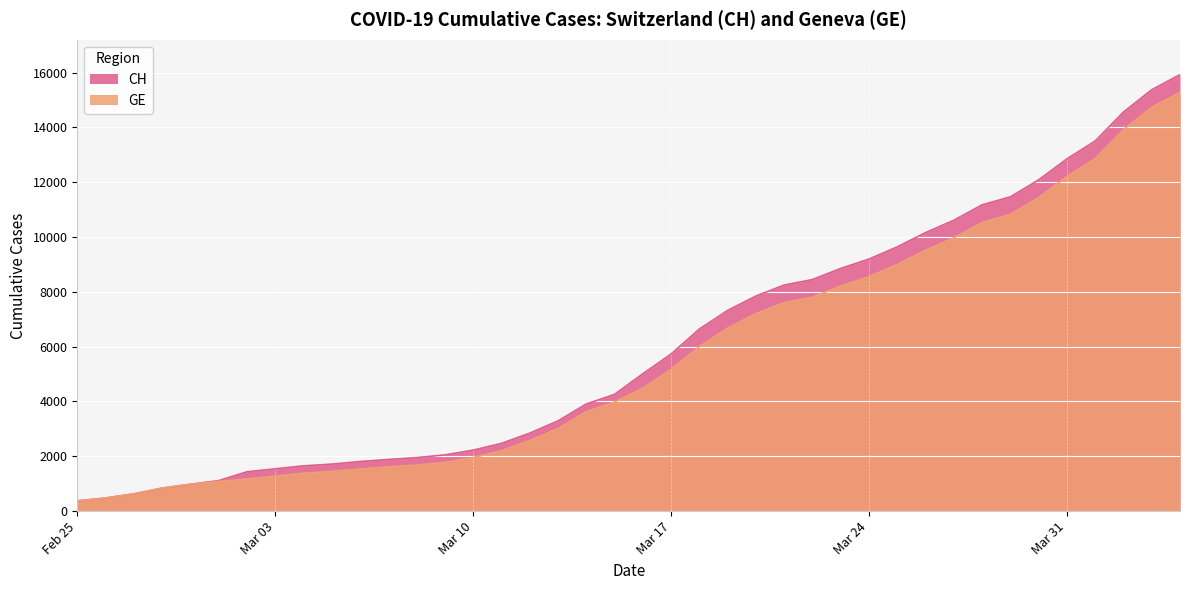

Is it true that CH equals 1009 at 2020-03-11?

False